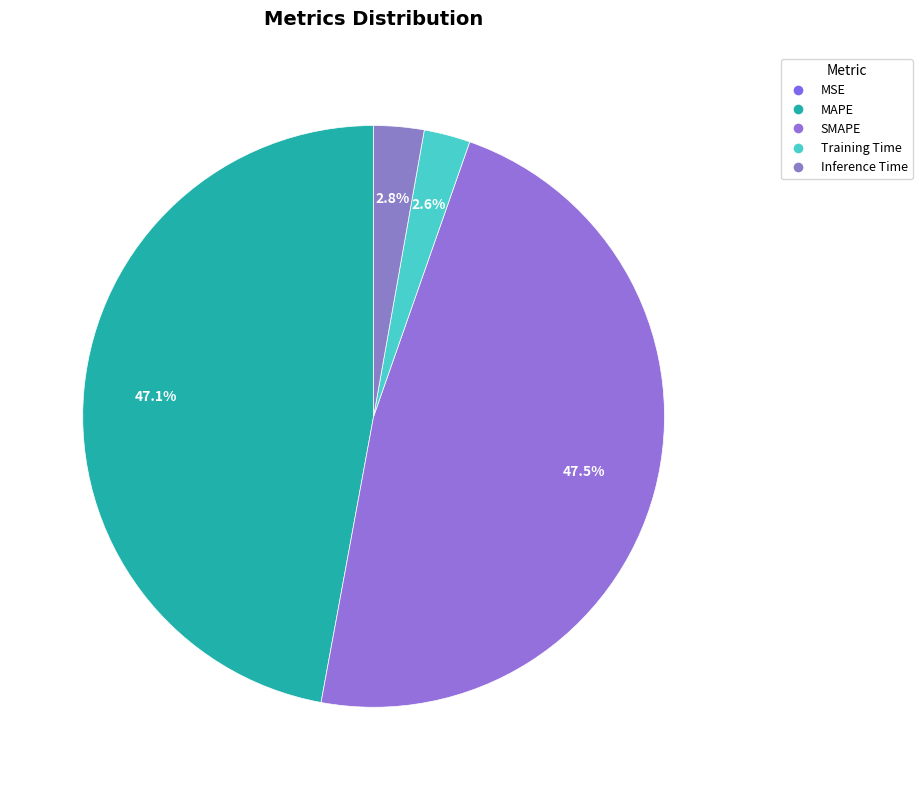

To the nearest percent, what is the difference between the largest and smallest slice percentages?

48%